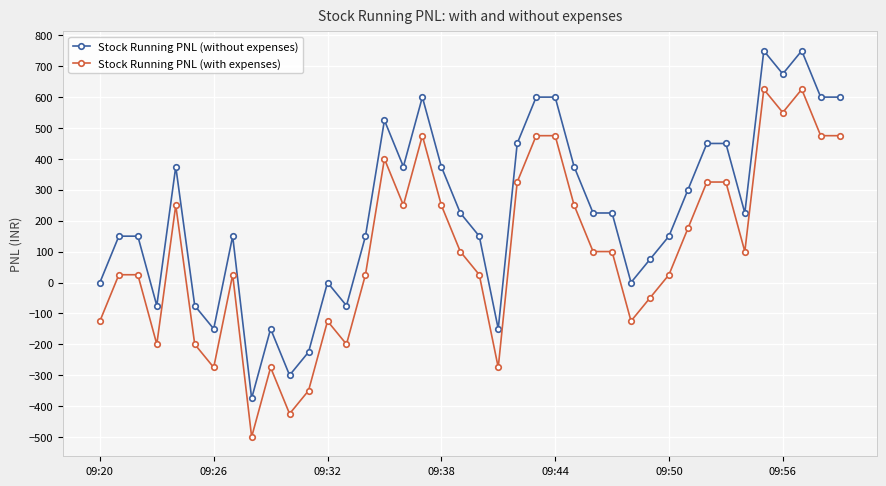

How many lines are shown in the chart?

2